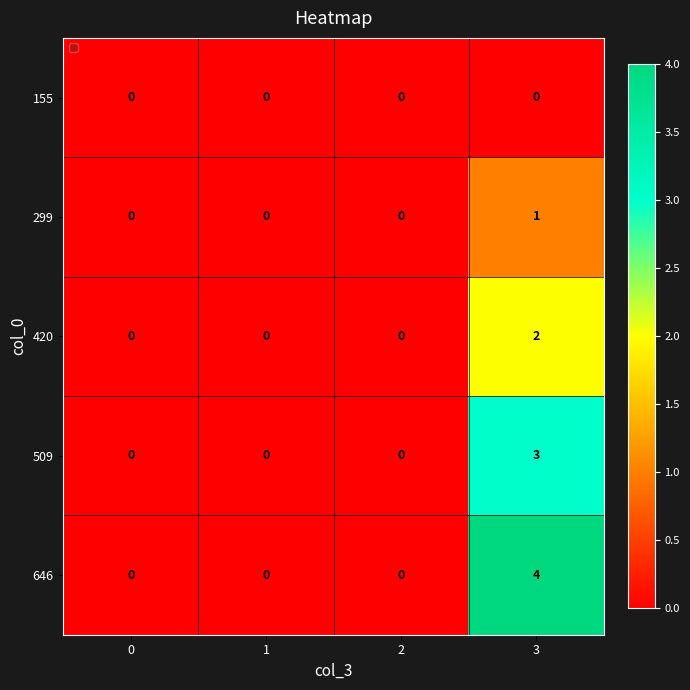

List the series in order of their overall mean, highest first.

646, 509, 420, 299, 155